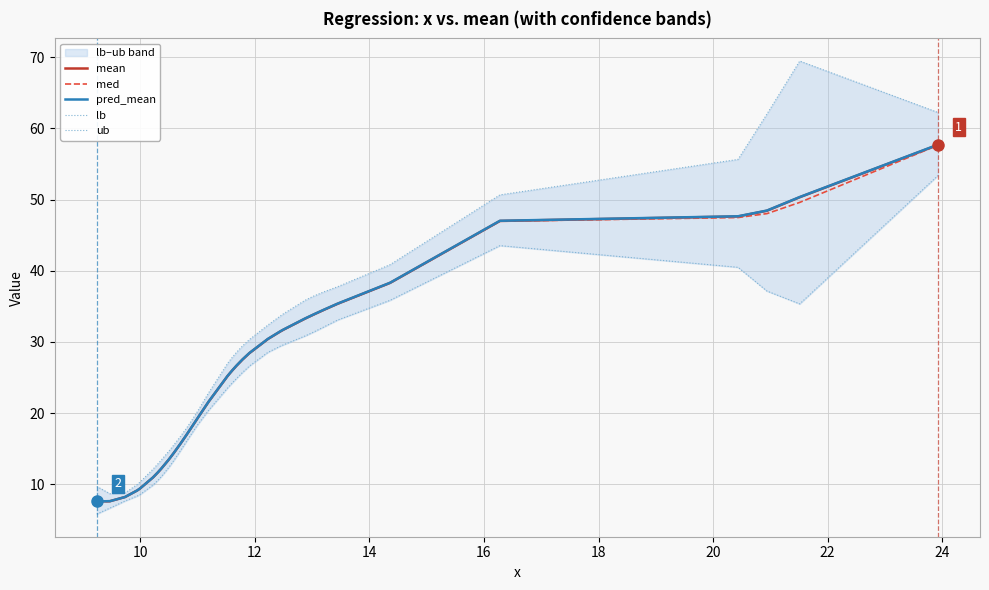

How many values in the med series exceed 25?

20